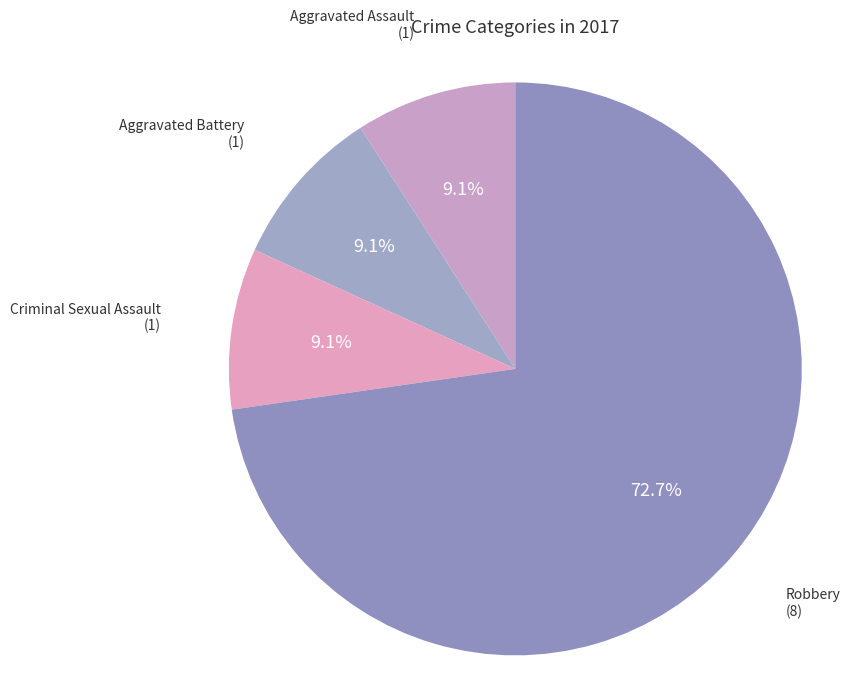

Does Robbery represent more than half of the total?

Yes